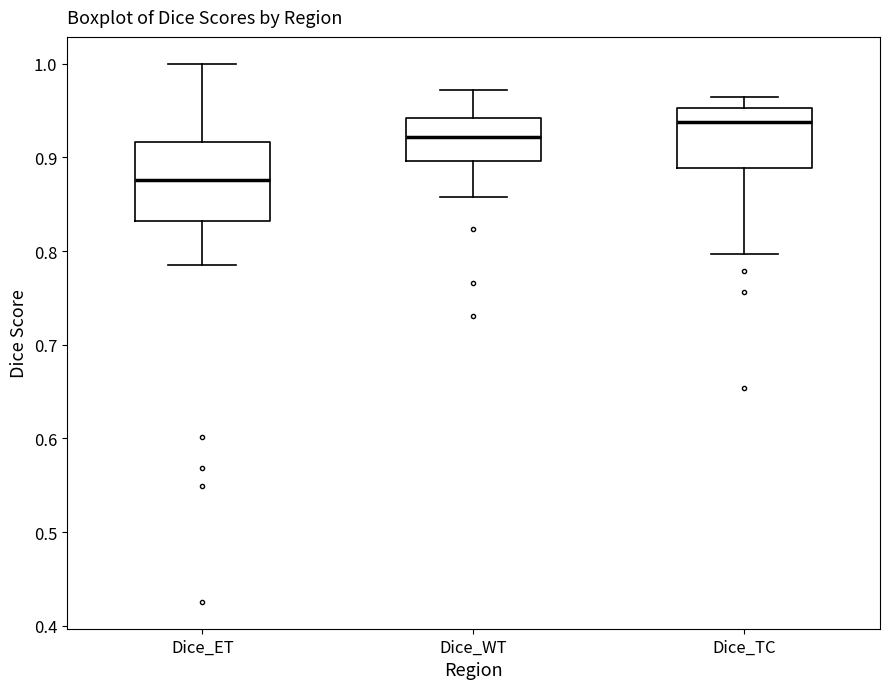

Reading left to right, read every box against the y-axis: the position of its median line, the range the box covers, and the ends of its whiskers. The values are not printed on the chart, so give them approximately, as read against the axis.

Dice_ET: median 0.88, box 0.83 to 0.92, whiskers 0.78 to 1.00
Dice_WT: median 0.92, box 0.90 to 0.94, whiskers 0.86 to 0.97
Dice_TC: median 0.94, box 0.89 to 0.95, whiskers 0.80 to 0.96